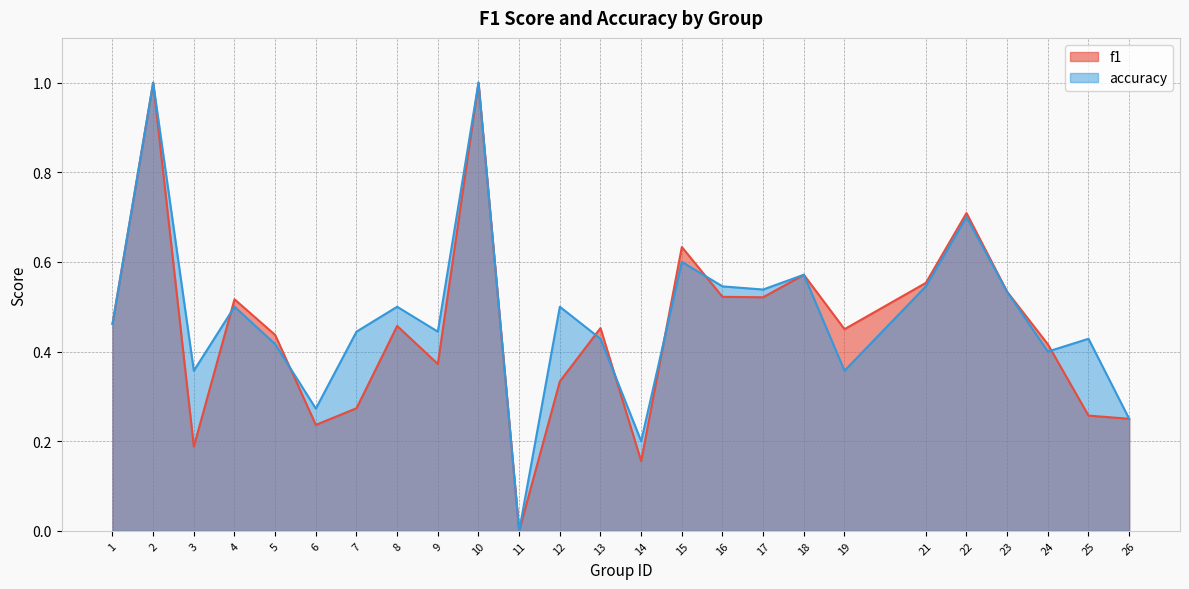

List the labels in order of accuracy value, largest first.

2, 10, 22, 15, 18, 16, 21, 17, 23, 4, 8, 12, 1, 7, 9, 13, 25, 5, 24, 3, 19, 6, 26, 14, 11